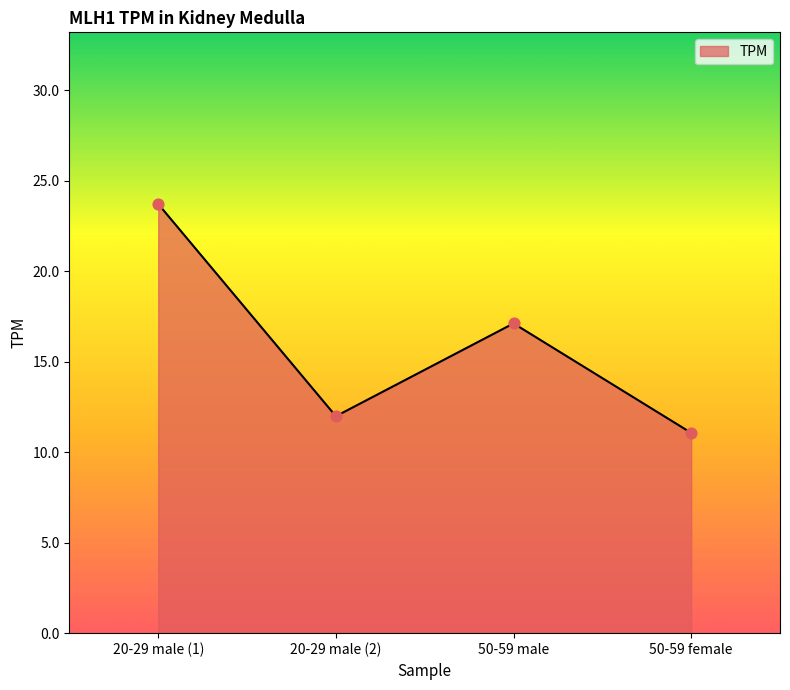

Which has a higher value, 20-29 male (2) or 50-59 female?

20-29 male (2)